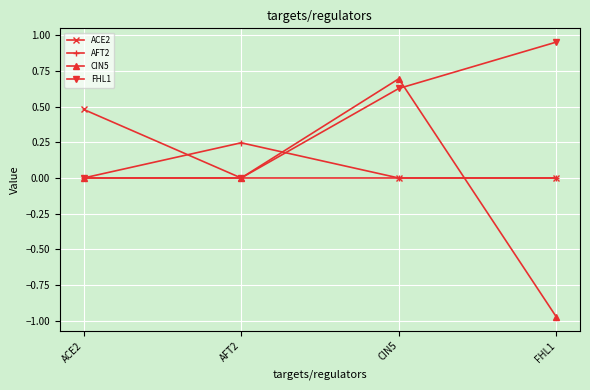

True or false: AFT2 has more than 2 interior local peaks.

False